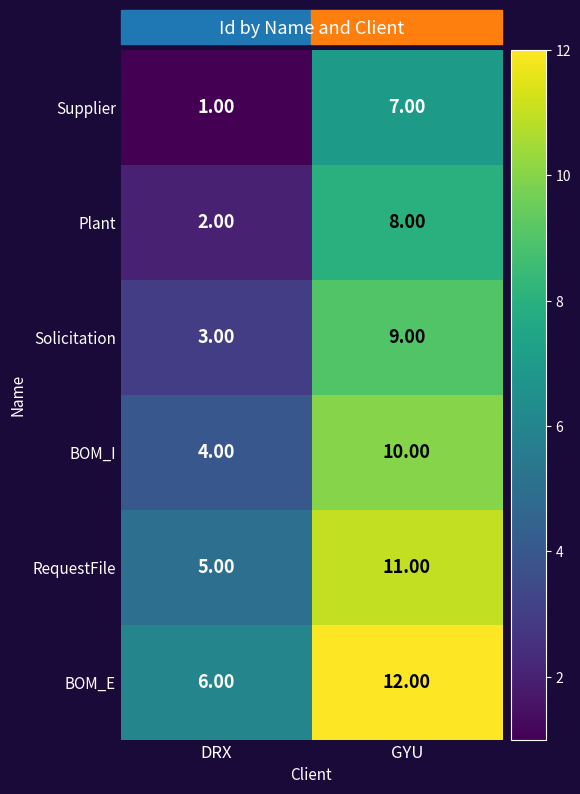

At which category is the sum across all series the highest?

GYU